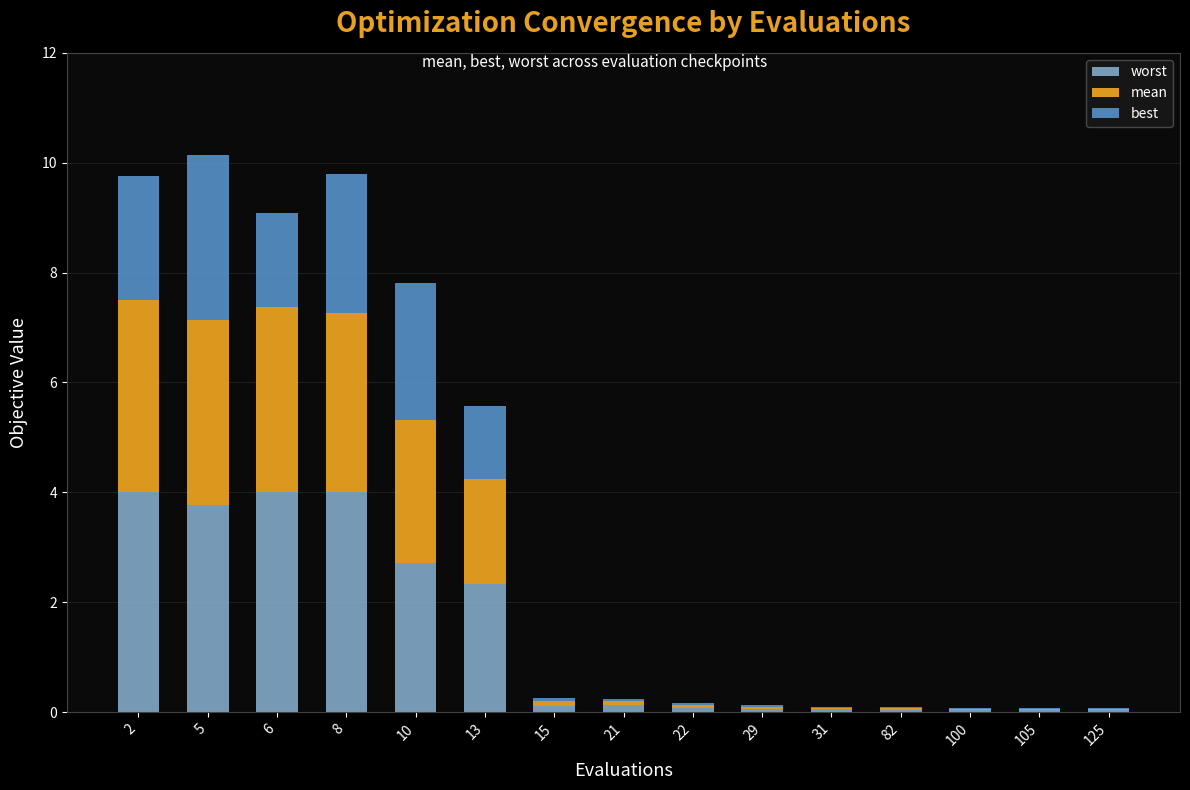

What is the total value across all series at 6?

9.1